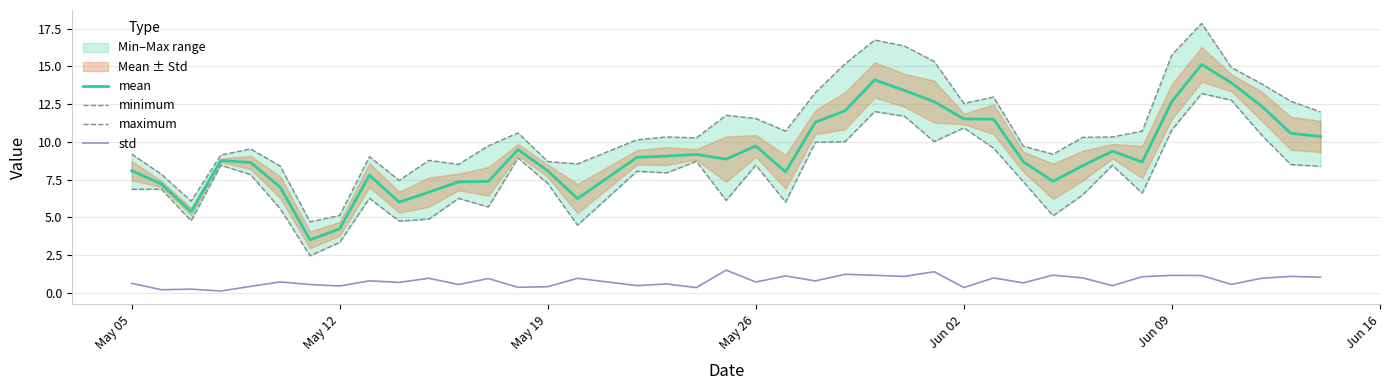

True or false: std and mean intersect in this chart.

False